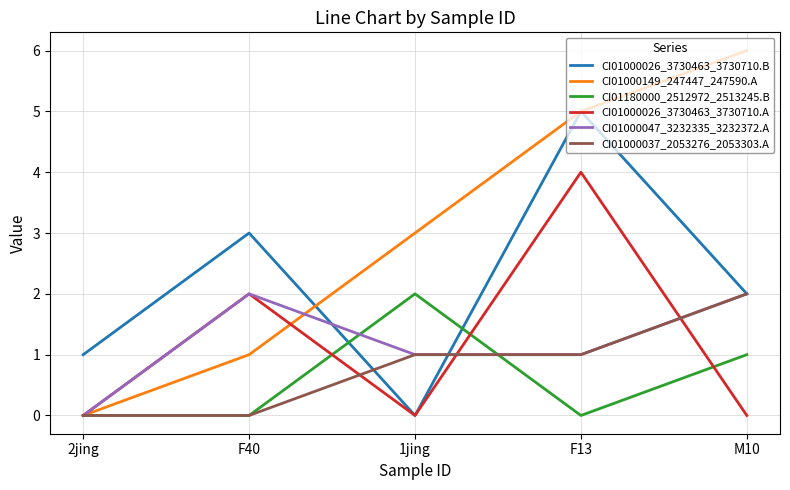

Which category has the highest value in the CI01000149_247447_247590.A series?

M10